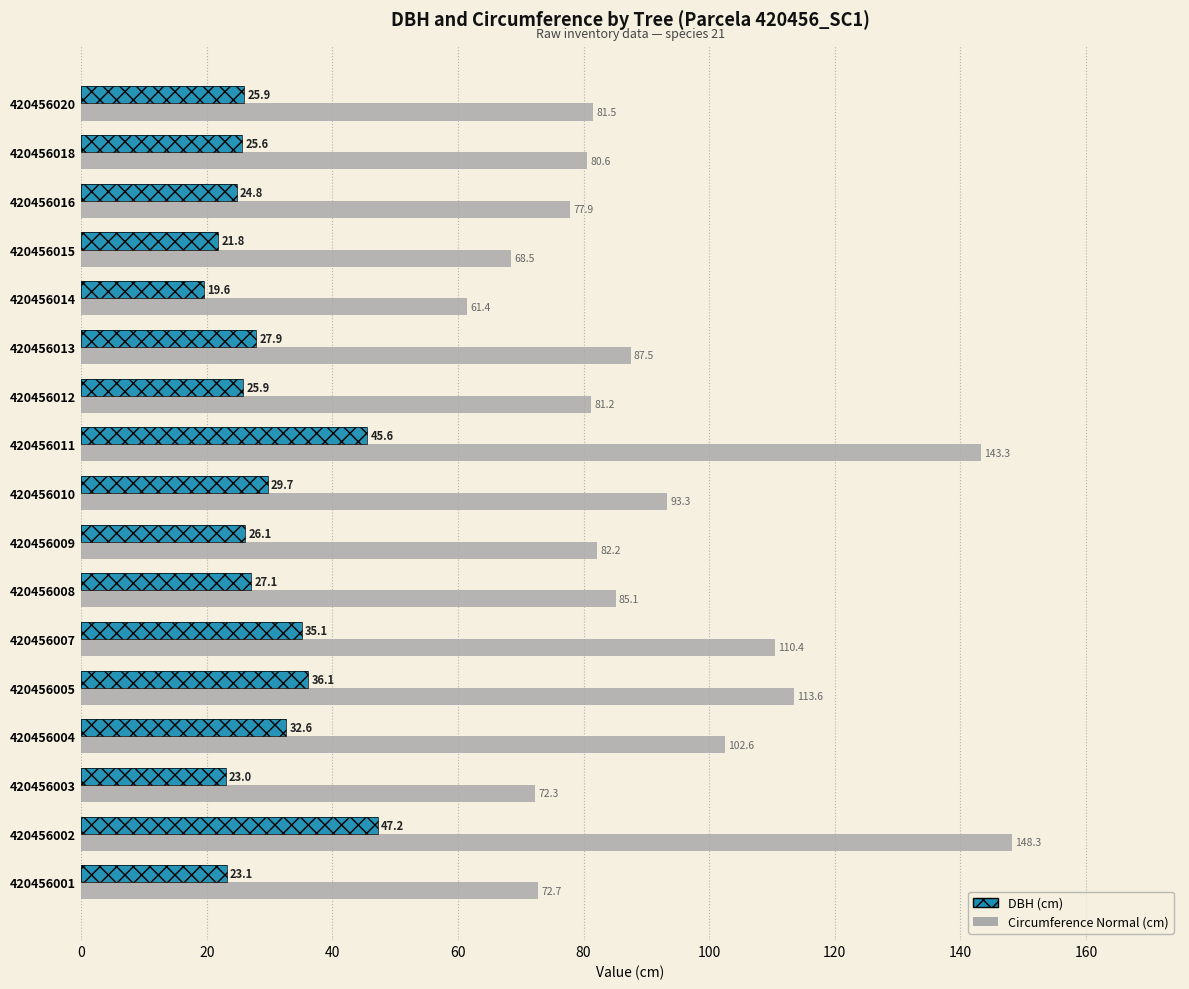

Which series has the widest spread of values?

circunferencia_normal